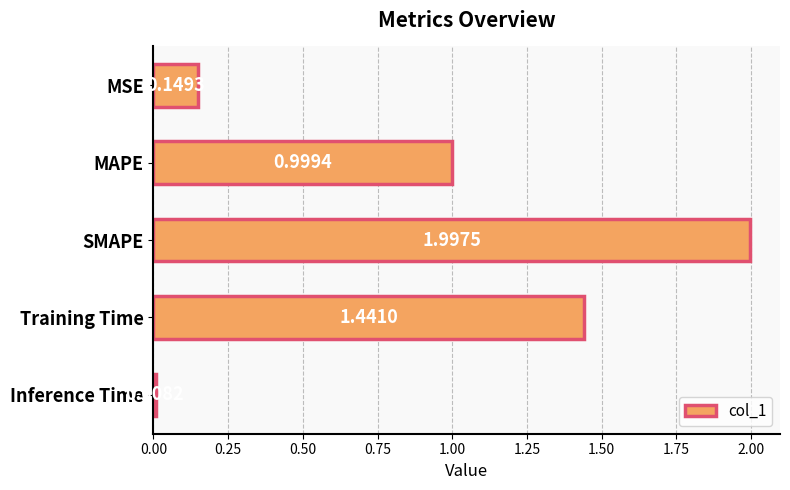

List the labels in order of value, smallest first.

Inference Time, MSE, MAPE, Training Time, SMAPE